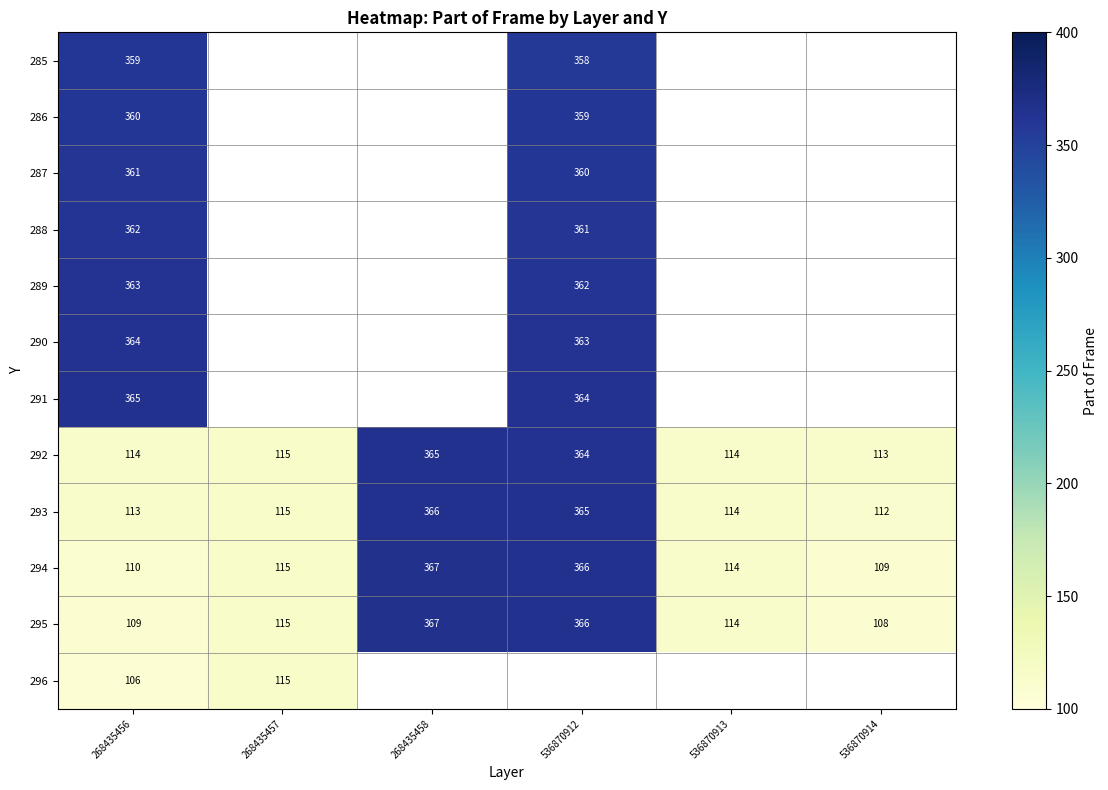

Which has a higher value, 268435456 or 268435458?

268435458